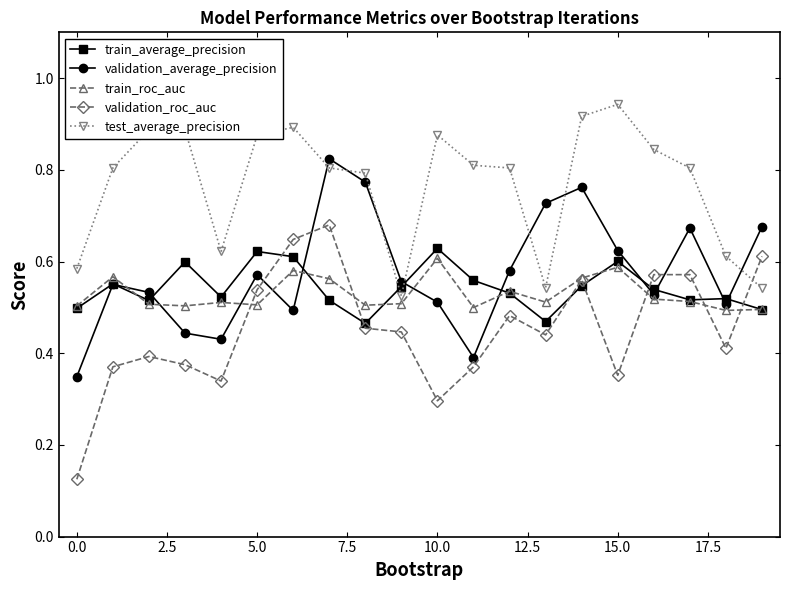

True or false: validation_average_precision and validation_roc_auc intersect in this chart.

True